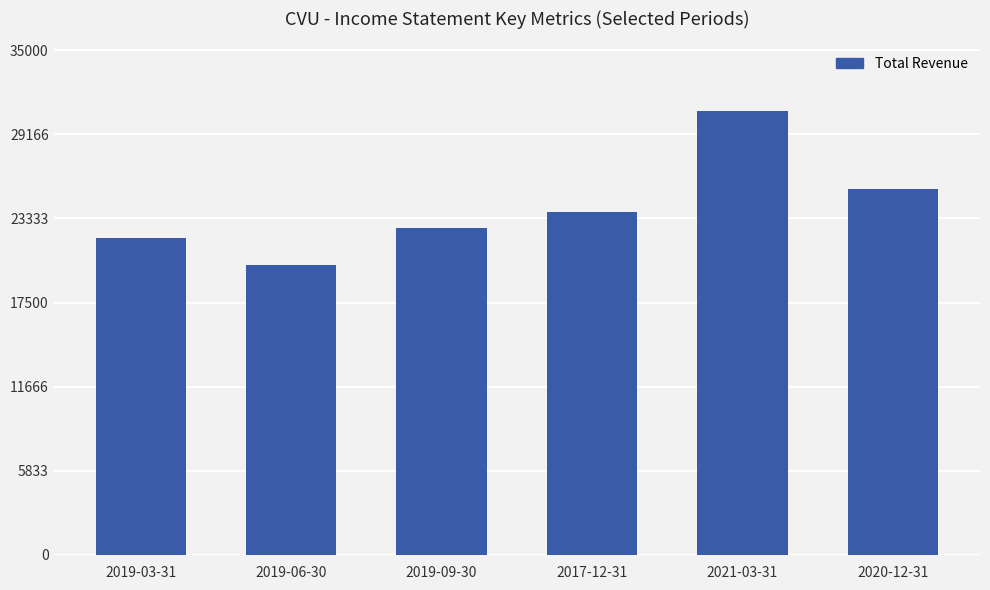

List the labels in order of value, largest first.

2021-03-31, 2020-12-31, 2017-12-31, 2019-09-30, 2019-03-31, 2019-06-30